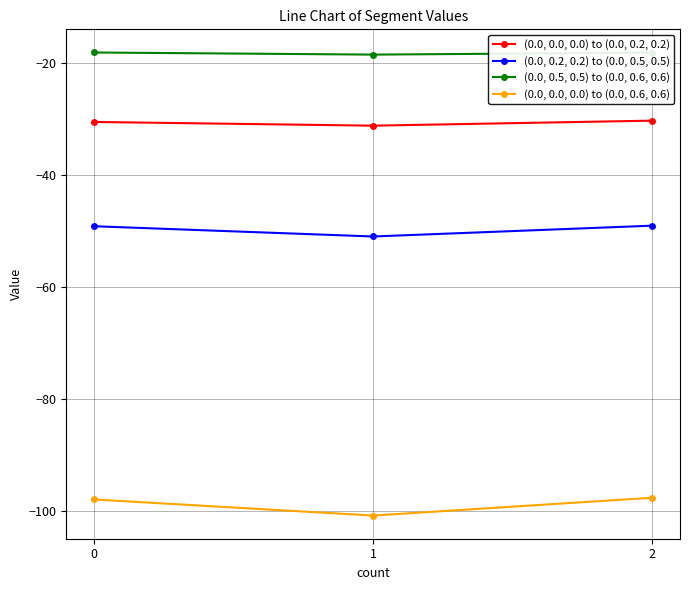

Is the value of (0.0, 0.0, 0.0) to (0.0, 0.2, 0.2) at 1 greater than the value of (0.0, 0.0, 0.0) to (0.0, 0.6, 0.6) at 1?

Yes